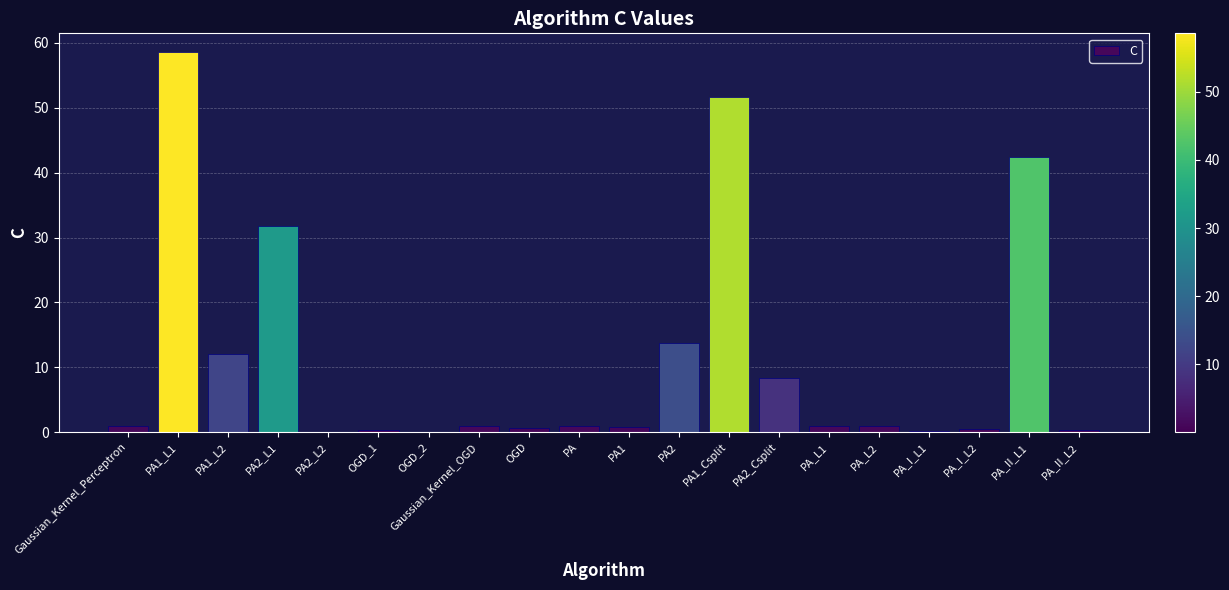

The value at PA1_Csplit is 30.1. True or false?

False